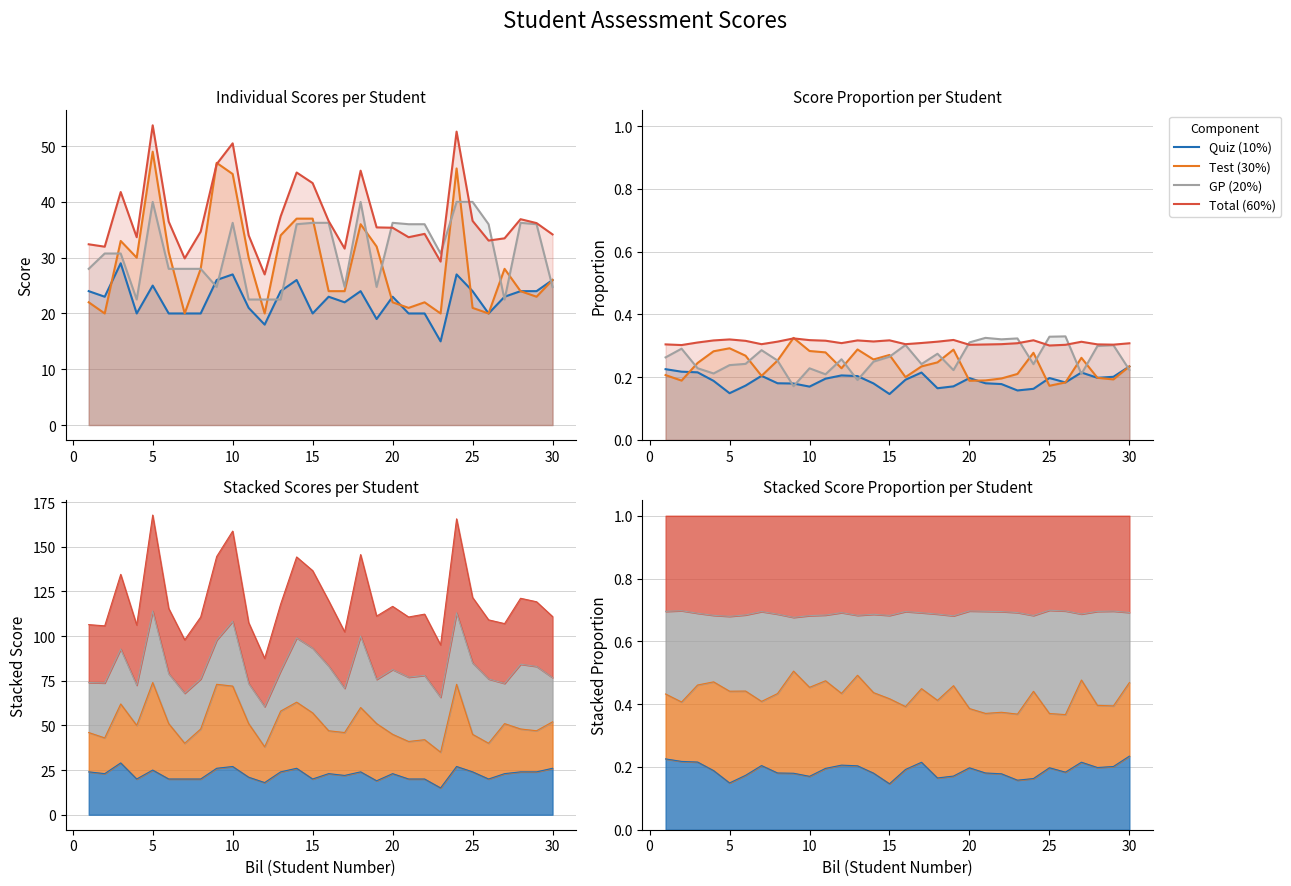

What is the average value of the Quiz (10%) series?

0.2